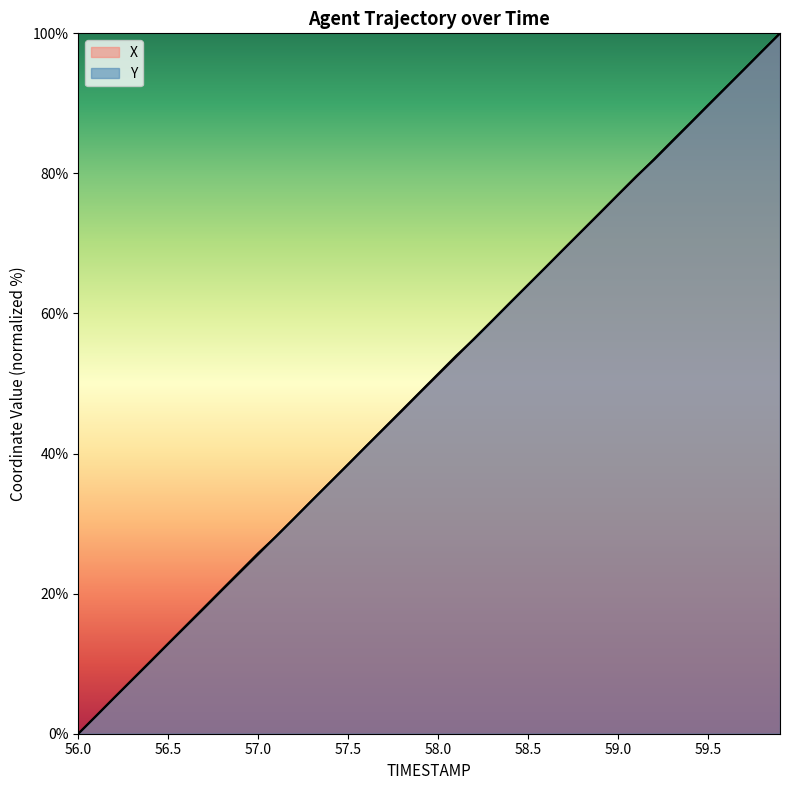

What are all the series names shown in the legend?

X, Y